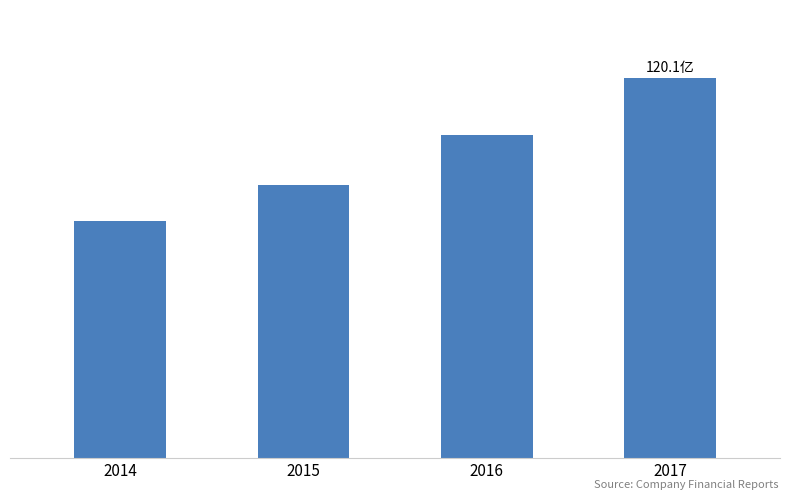

Which label corresponds to the smallest value in the chart?

2014